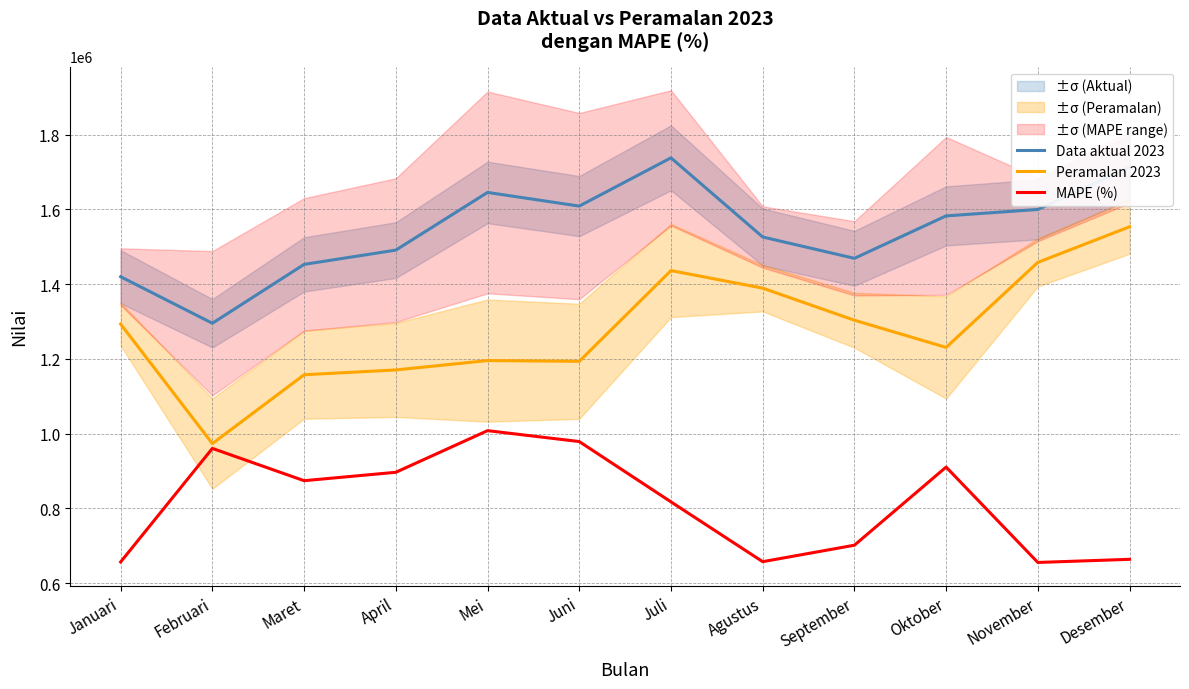

Which series changed the most between Juni and September?

MAPE (%)